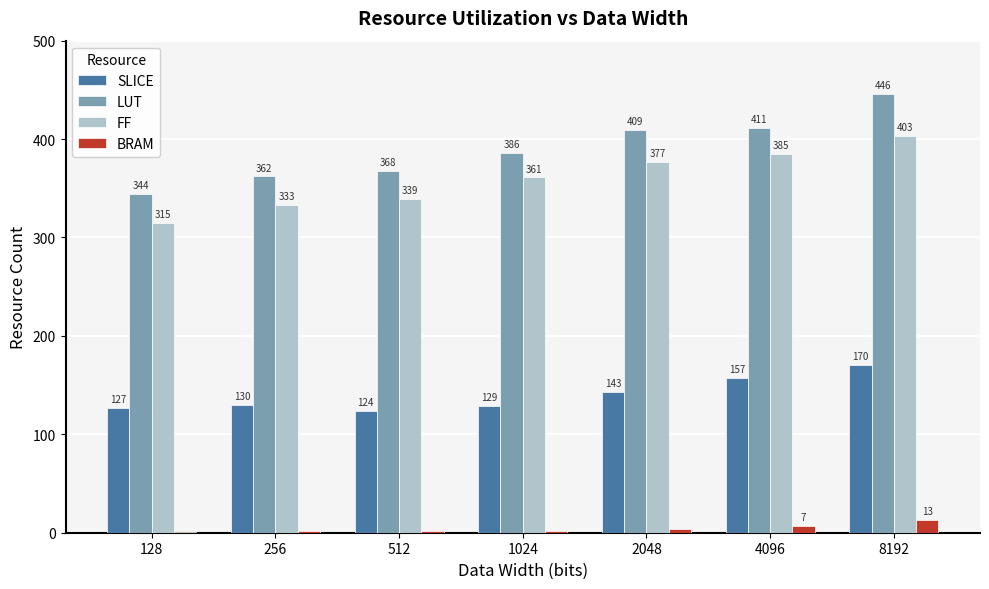

Which series has the largest total across all categories?

LUT